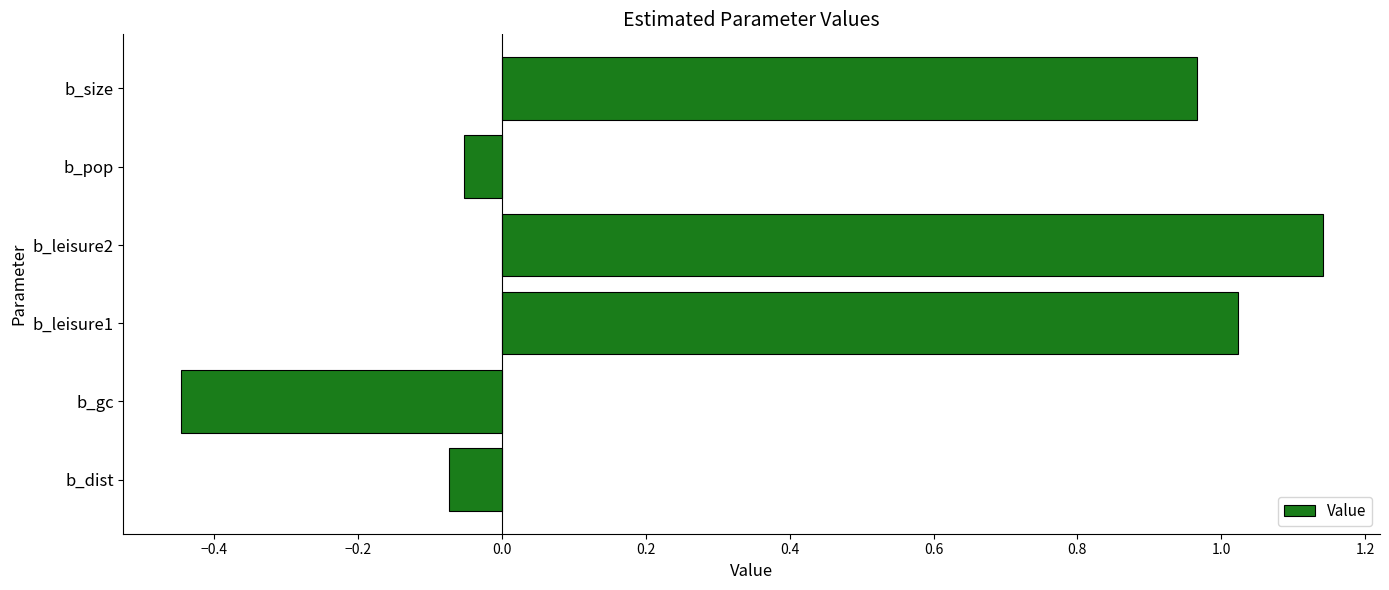

List the labels in order of value, largest first.

b_leisure2, b_leisure1, b_size, b_pop, b_dist, b_gc